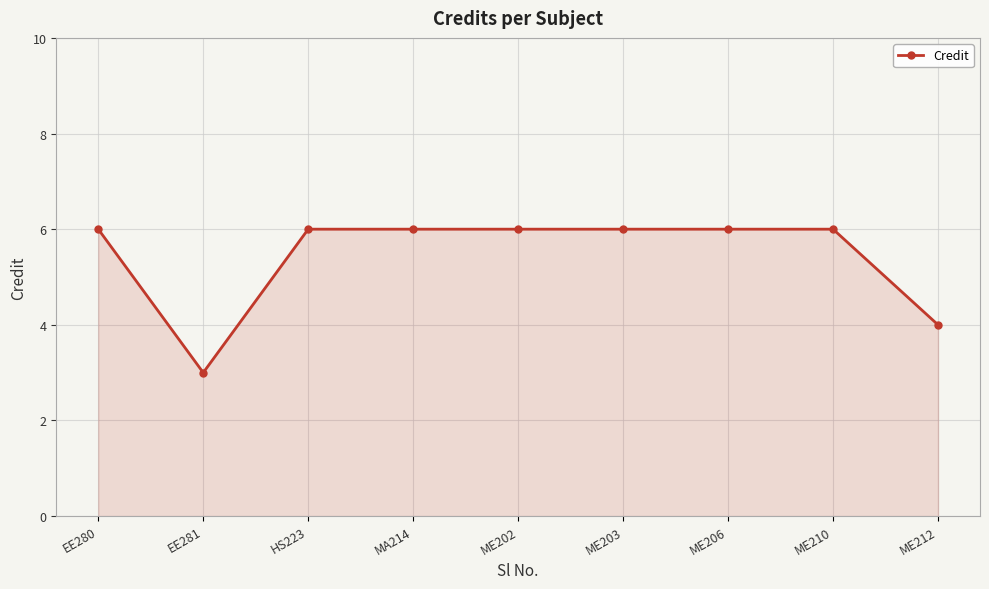

Approximately how many times larger is the value at ME206 compared to ME212?

1.5